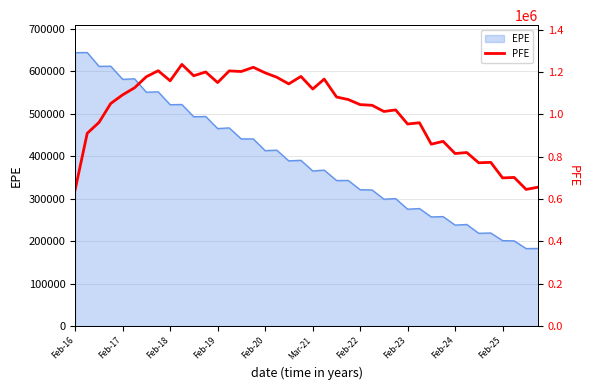

What is the maximum value shown in the chart?

1236520